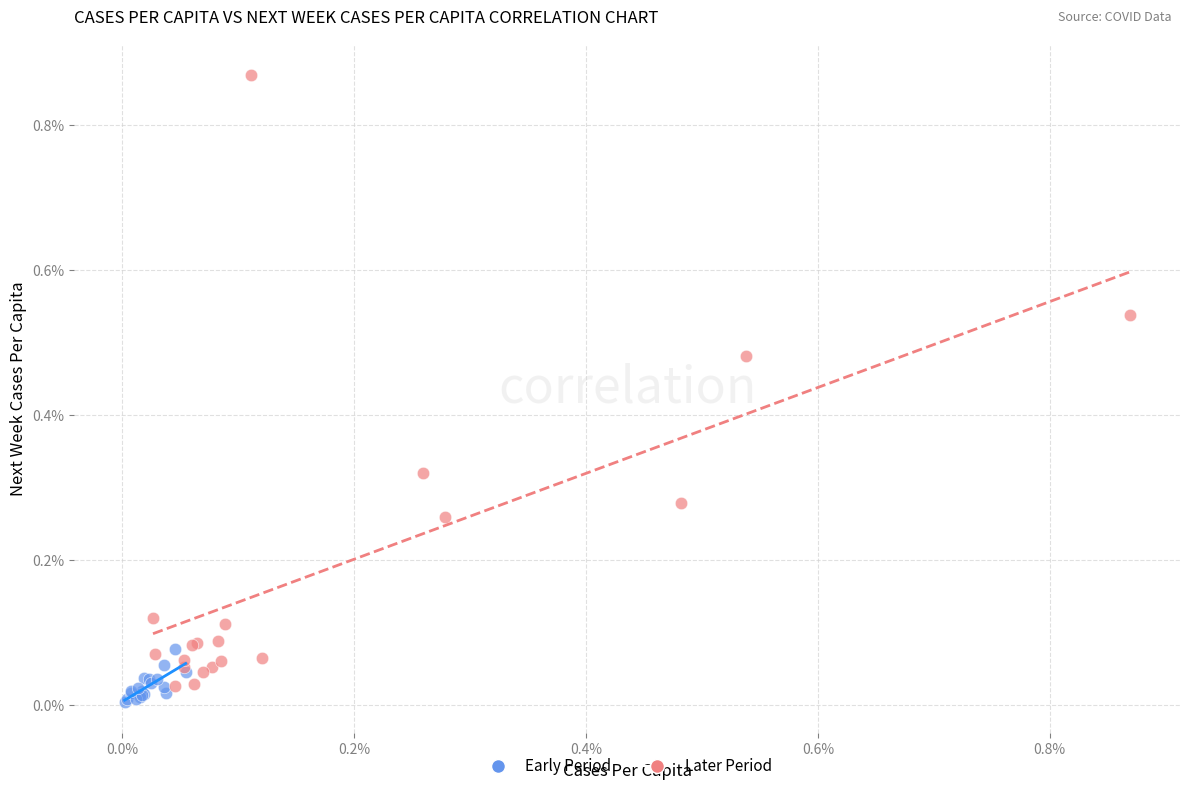

Which series has the widest spread of Y values?

Later Period